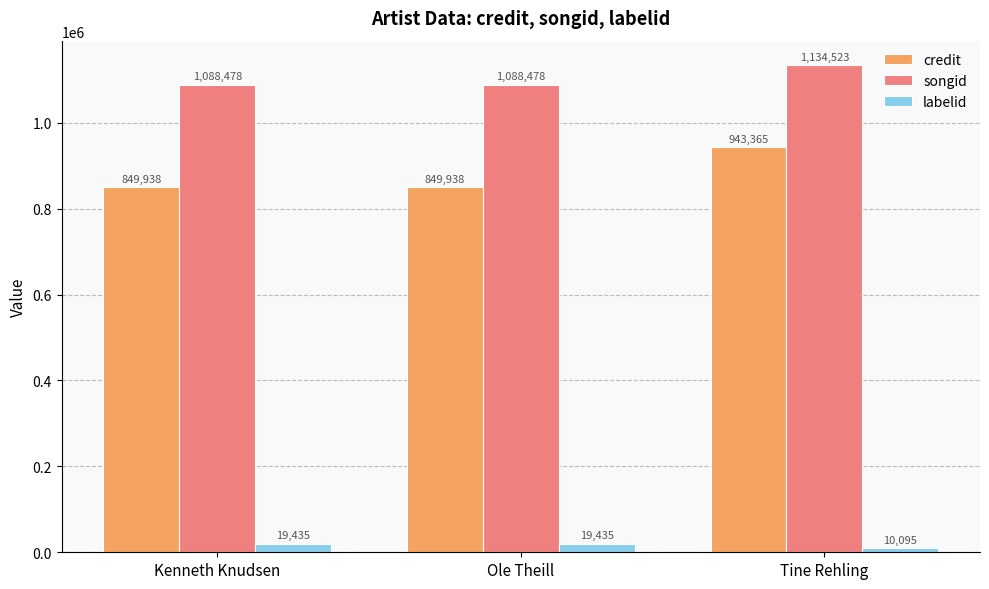

What is the difference between the highest and lowest values at Ole Theill?

1069043